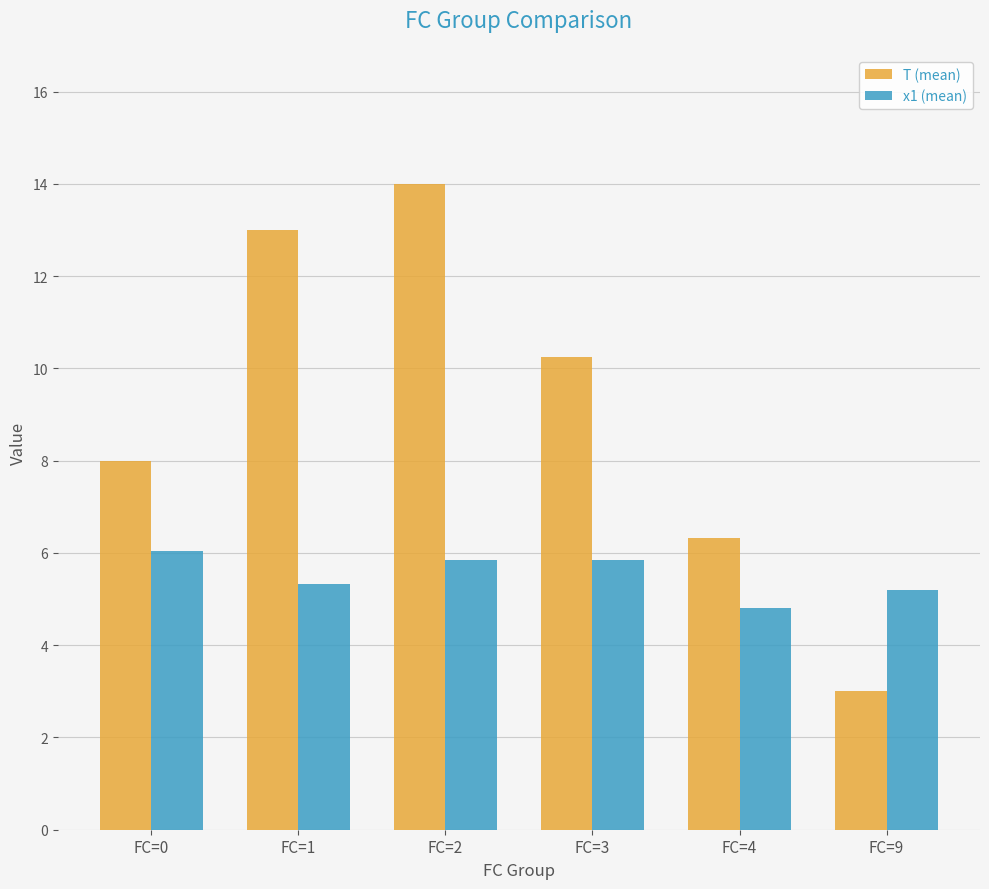

What is the sum of the x1 (mean) values at FC=4 and FC=1?

10.1